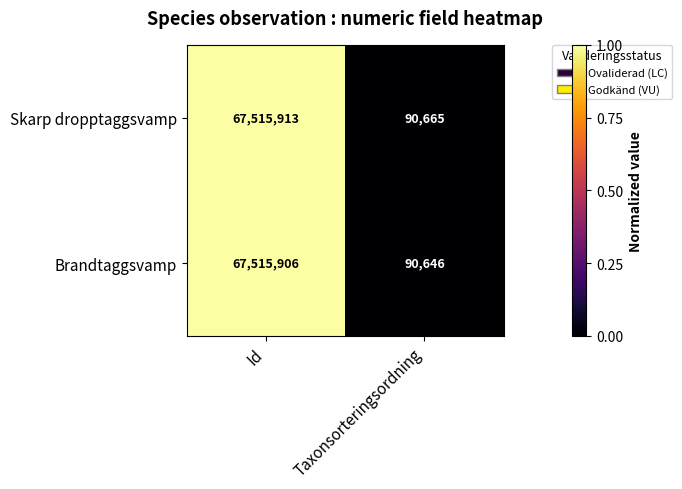

What is the maximum value shown in the chart?

67515913